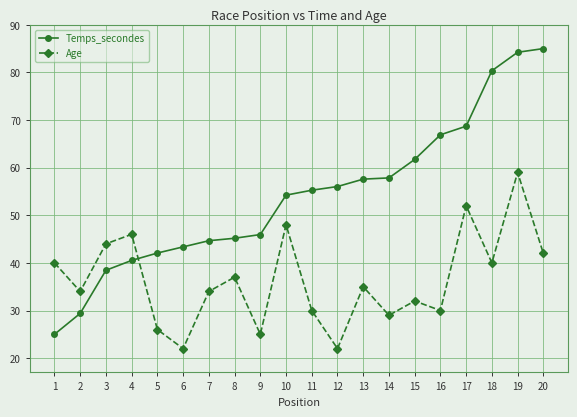

Which series has the largest total across all categories?

Temps_secondes